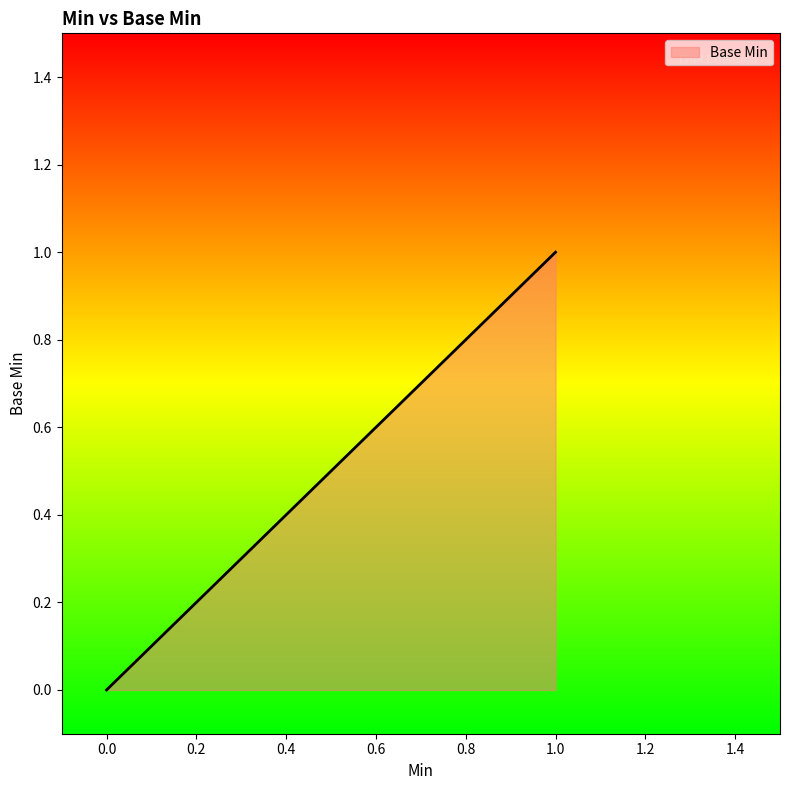

What is the difference between the maximum and minimum values?

1